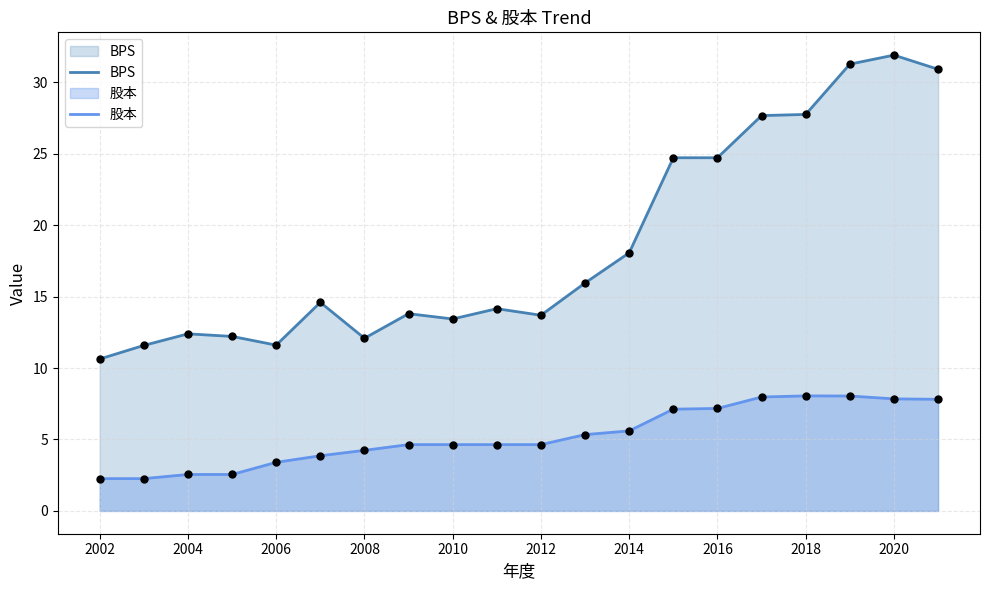

At how many categories does at least one series exceed 21?

7